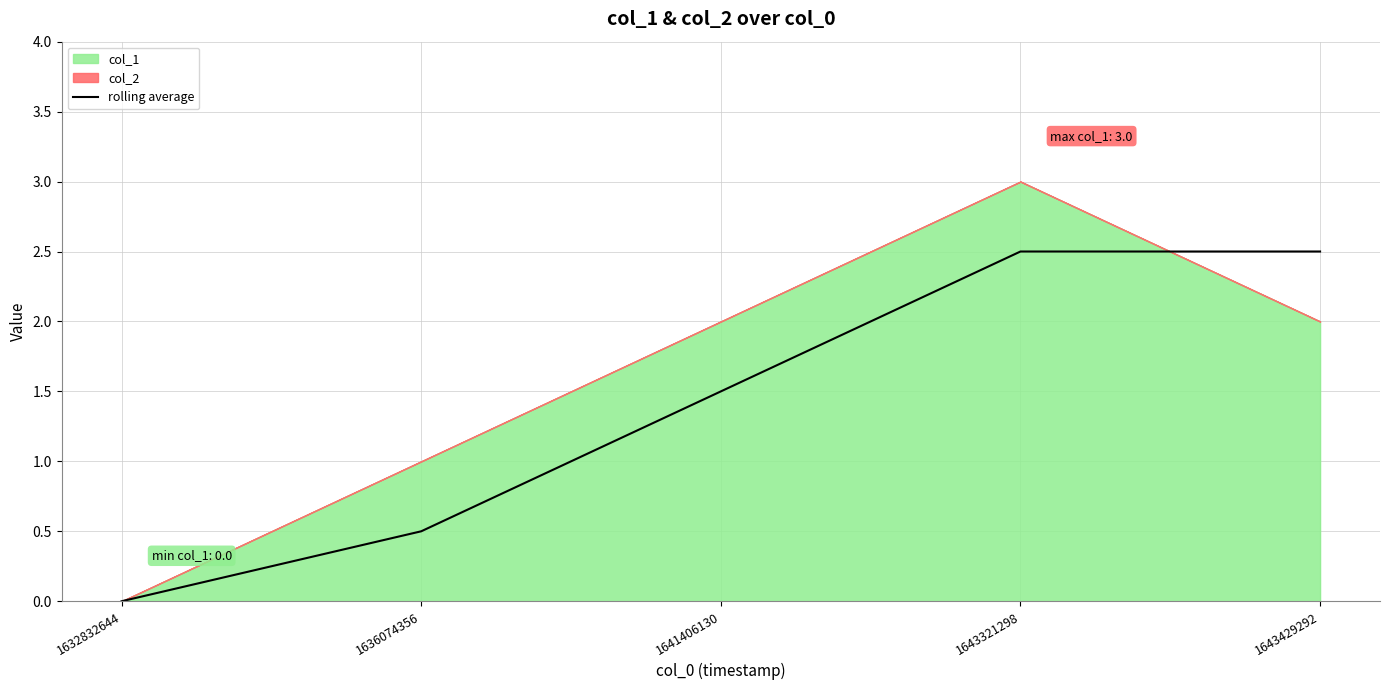

At which label does rolling average first exceed 1?

1641406130